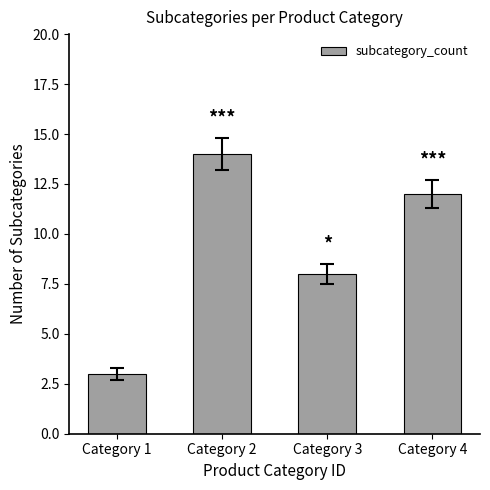

Reading left to right, transcribe all the data shown in this chart.

3	14	8	12